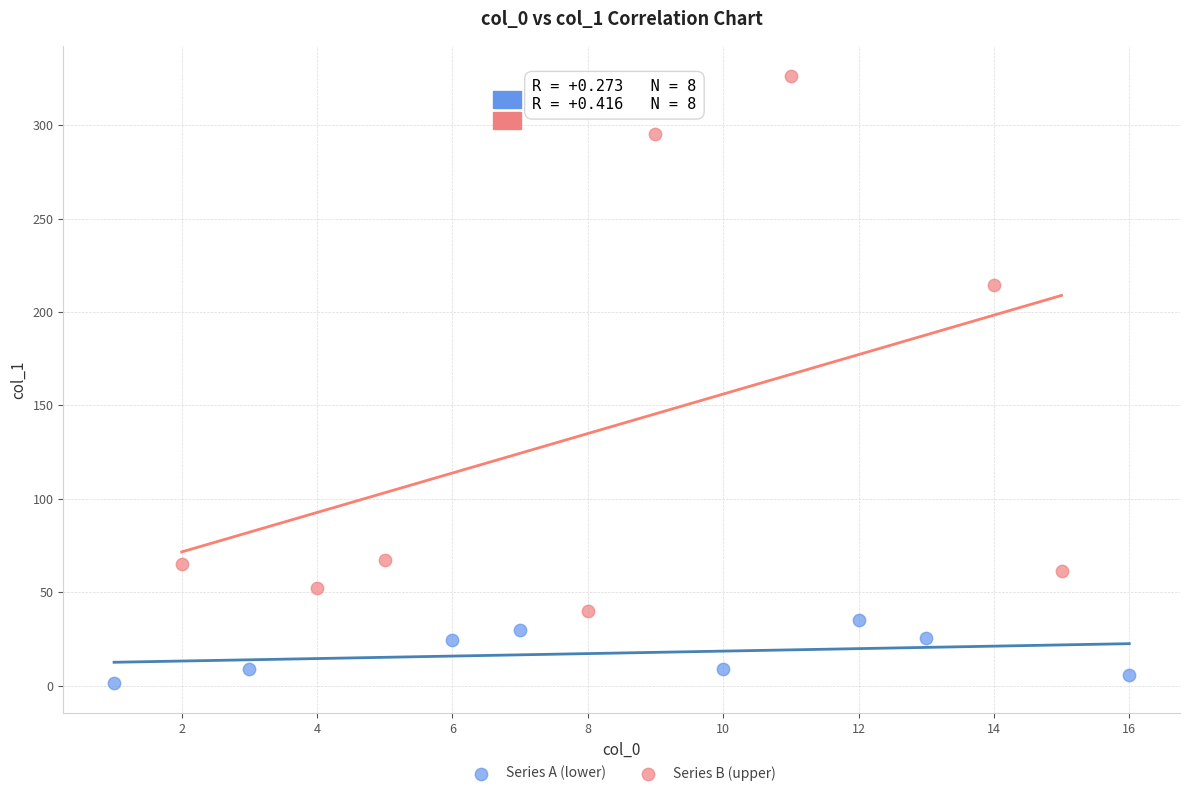

Which series has the largest Y range (max minus min)?

Series B (upper)